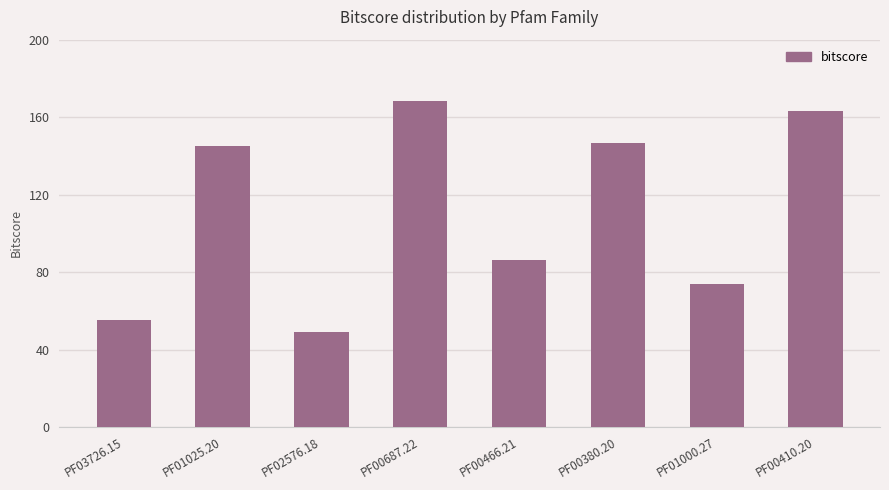

Reading left to right, what are all the values shown in this chart?

PF03726.15=55.1	PF01025.20=144.9	PF02576.18=48.9	PF00687.22=168.3	PF00466.21=86.5	PF00380.20=146.5	PF01000.27=73.7	PF00410.20=163.1